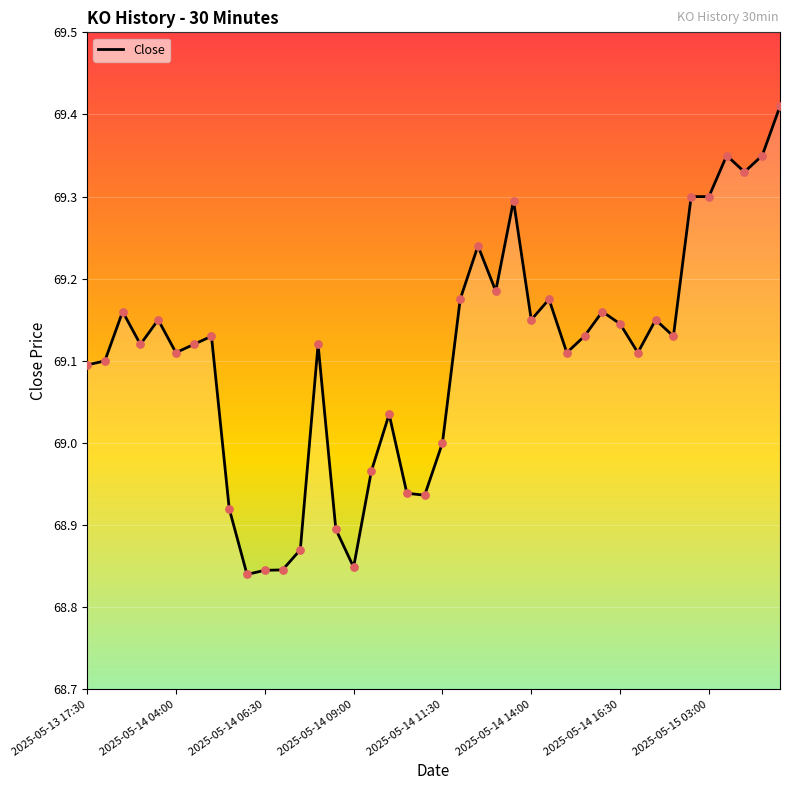

What is the difference between the maximum and minimum values?

0.6